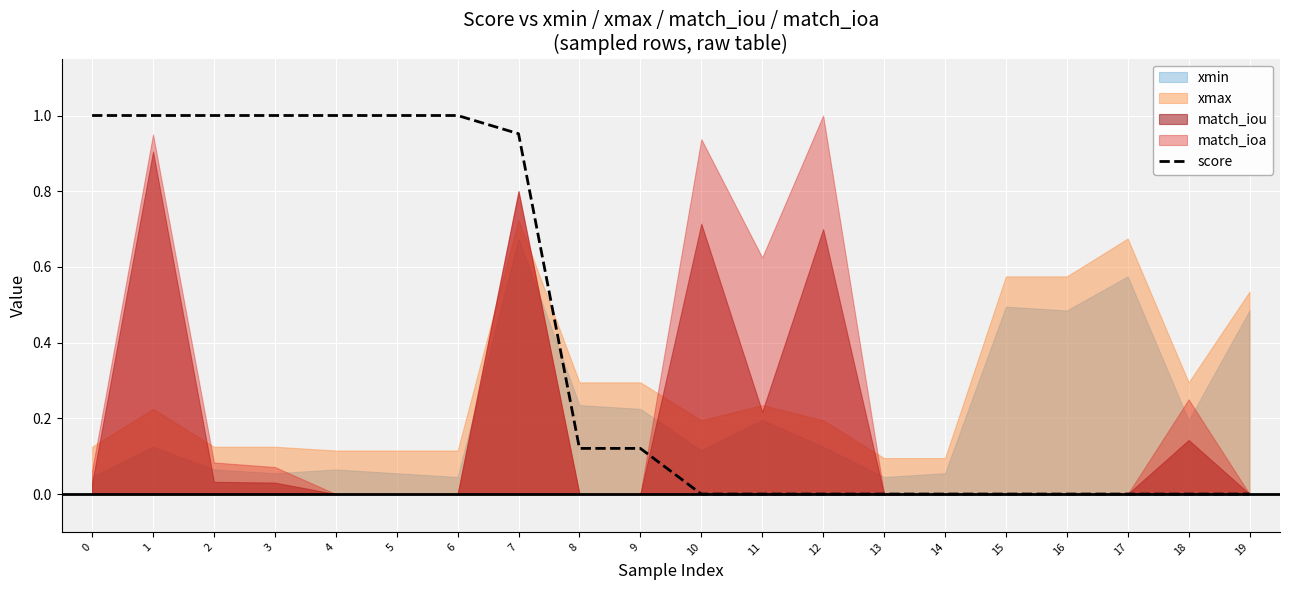

Between 7 and 13, which is larger?

7